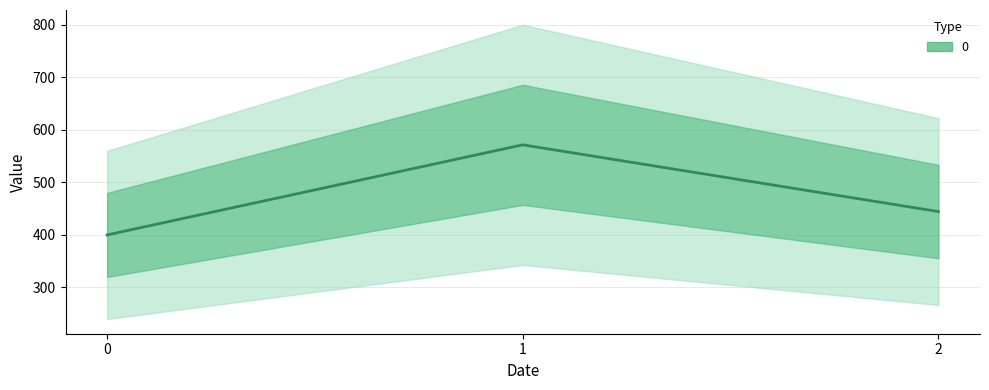

List the labels in order of value, smallest first.

0, 2, 1